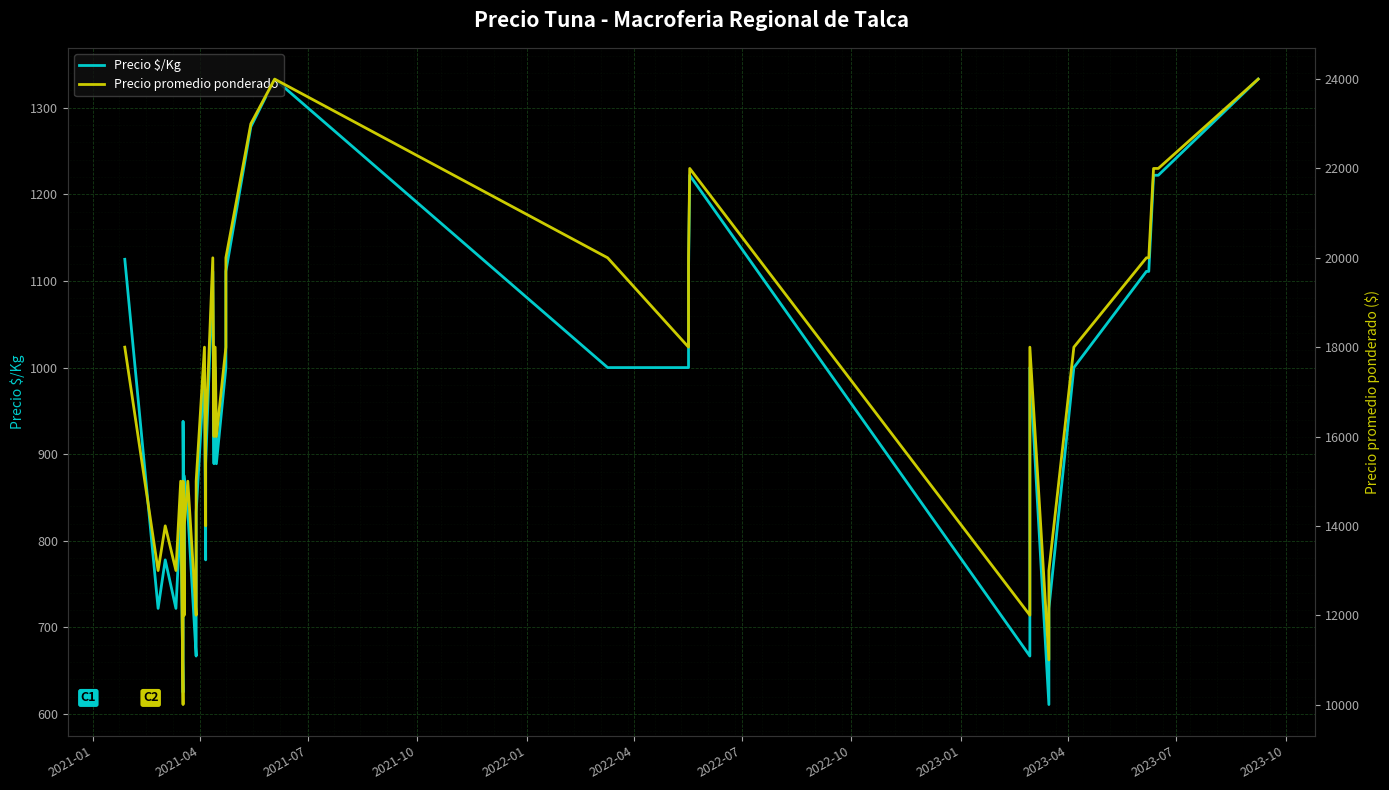

Reading left to right, transcribe all the data shown in this chart.

Precio $/Kg: 1125	722	778	722	833	625	812	938	750	875	833	667	722	833	1000	778	889	1111	889	1000	1000	889	1000	1111	1278	1333	1000	1000	1111	1222	667	1000	611	722	1000	1111	1111	1222	1222	1333
Precio promedio ponderado: 18000	13000	14000	13000	15000	10000	13000	15000	12000	14000	15000	12000	13000	15000	18000	14000	16000	20000	16000	18000	18000	16000	18000	20000	23000	24000	20000	18000	20000	22000	12000	18000	11000	13000	18000	20000	20000	22000	22000	24000